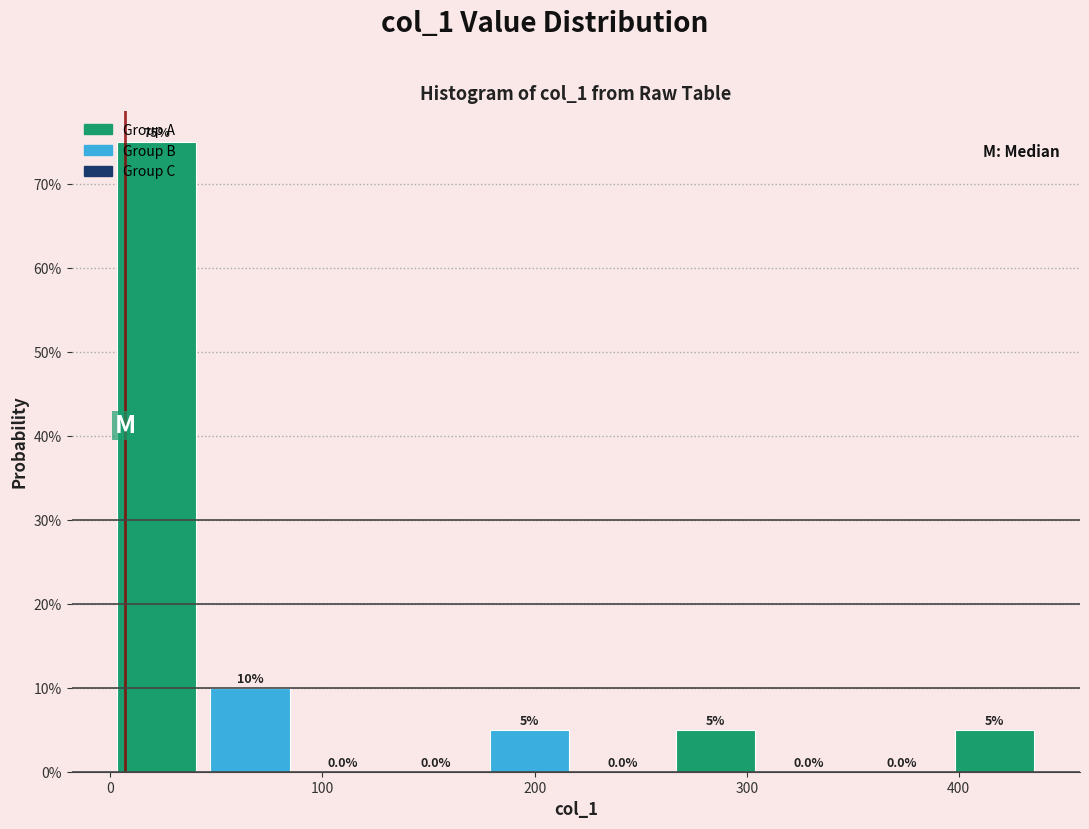

Reading left to right, transcribe this chart: for each bar, give the range it covers on the x-axis and its height. The bar edges are not printed on the chart, so give them approximately, as read against the axis.

0 to 40: 75.0
40 to 90: 10.0
90 to 130: 0.0
130 to 180: 0.0
180 to 220: 5.0
220 to 260: 0.0
260 to 310: 5.0
310 to 350: 0.0
350 to 390: 0.0
390 to 440: 5.0